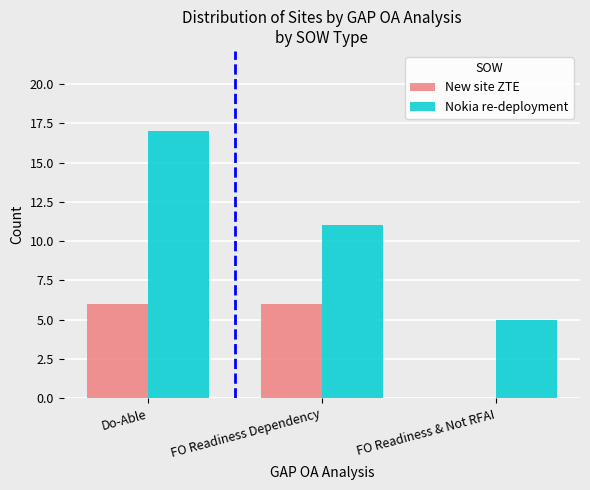

Between Do-Able and FO Readiness Dependency, which series saw the biggest shift?

Nokia re-deployment